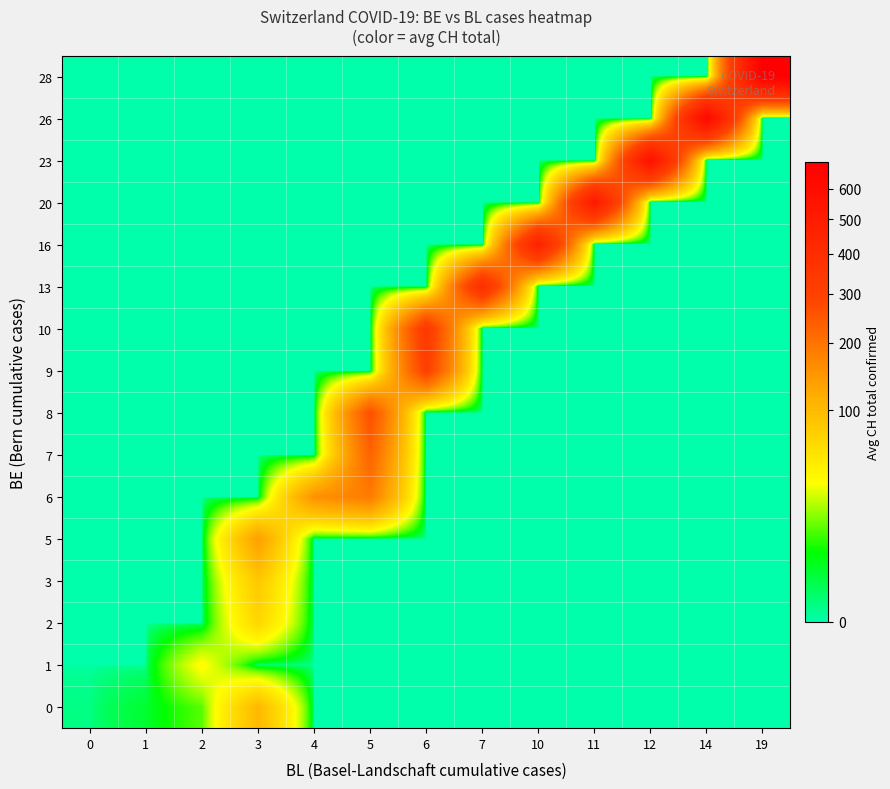

Rank the series by their maximum value, from lowest to highest.

1, 2, 3, 0, 5, 6, 7, 8, 9, 10, 13, 16, 20, 23, 26, 28